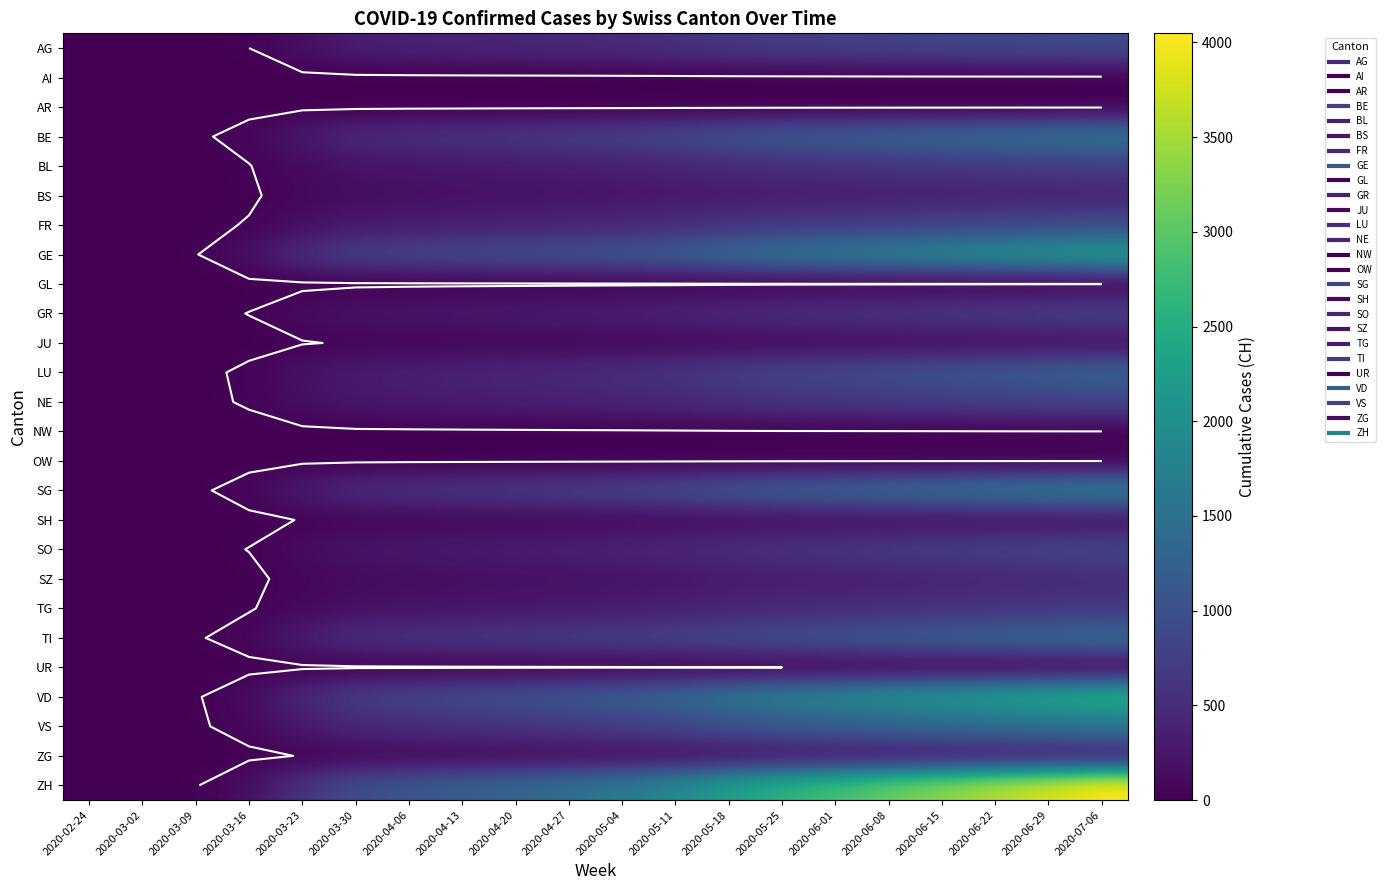

At which category is the sum across all series the highest?

2020-07-06